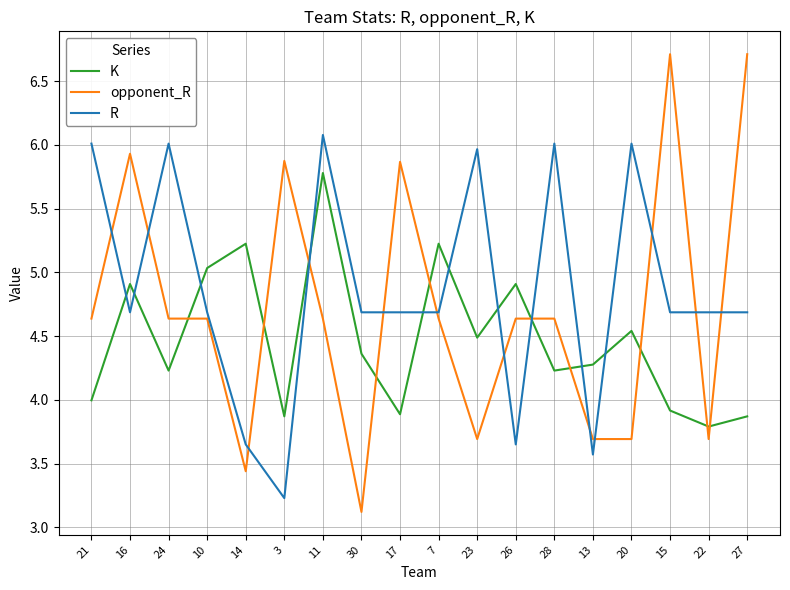

What is the minimum value for opponent_R?

3.1